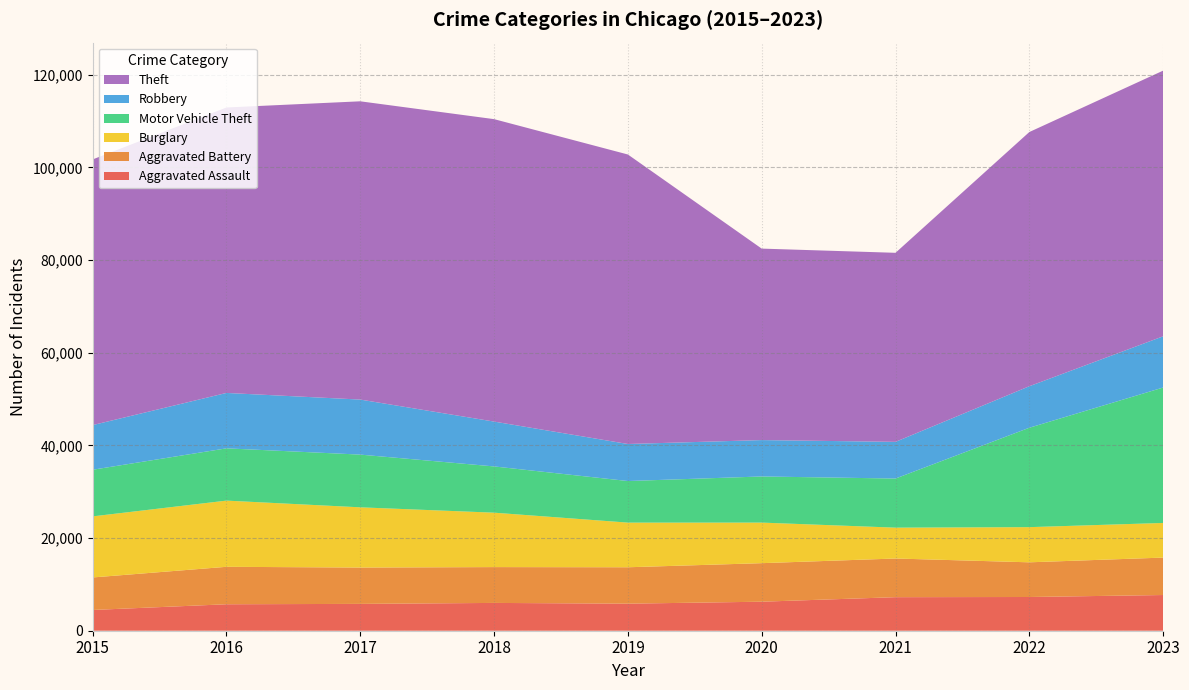

Reading right to left, transcribe all the data shown in this chart.

Aggravated Assault: 2023=7707	2022=7280	2021=7242	2020=6264	2019=5841	2018=6001	2017=5793	2016=5712	2015=4480
Aggravated Battery: 2023=8080	2022=7488	2021=8347	2020=8319	2019=7858	2018=7735	2017=7845	2016=8086	2015=7019
Burglary: 2023=7477	2022=7592	2021=6662	2020=8758	2019=9638	2018=11747	2017=13001	2016=14289	2015=13184
Motor Vehicle Theft: 2023=29234	2022=21457	2021=10602	2020=9959	2019=8977	2018=9984	2017=11380	2016=11285	2015=10068
Robbery: 2023=11057	2022=8962	2021=7919	2020=7855	2019=7995	2018=9681	2017=11880	2016=11960	2015=9638
Theft: 2023=57351	2022=54874	2021=40809	2020=41332	2019=62494	2018=65288	2017=64386	2016=61623	2015=57350